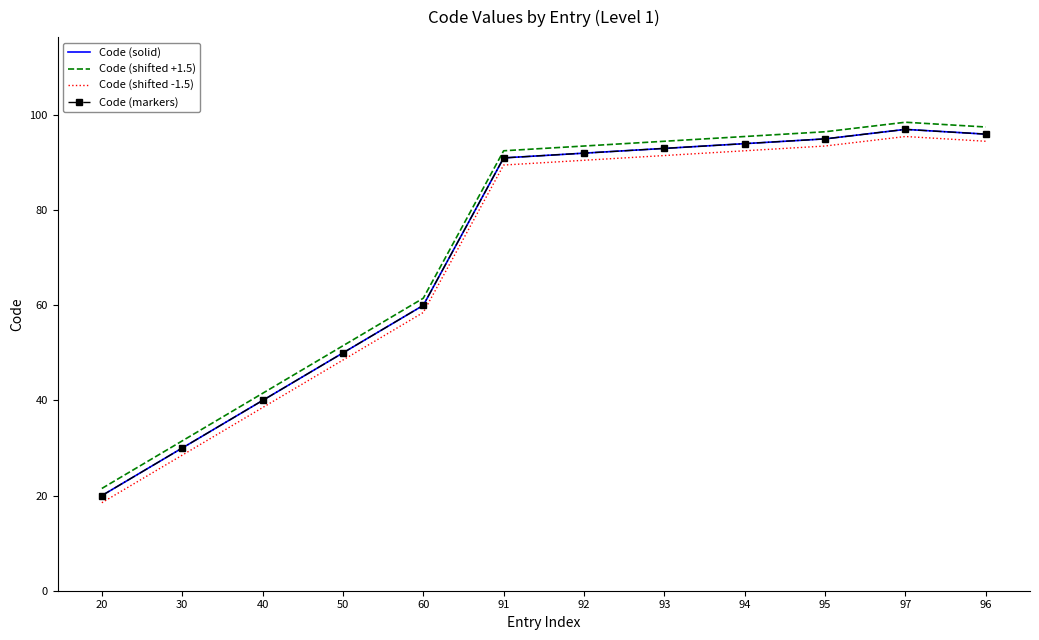

What is the difference between the maximum and second lowest values in the Code (solid) series?

67.0